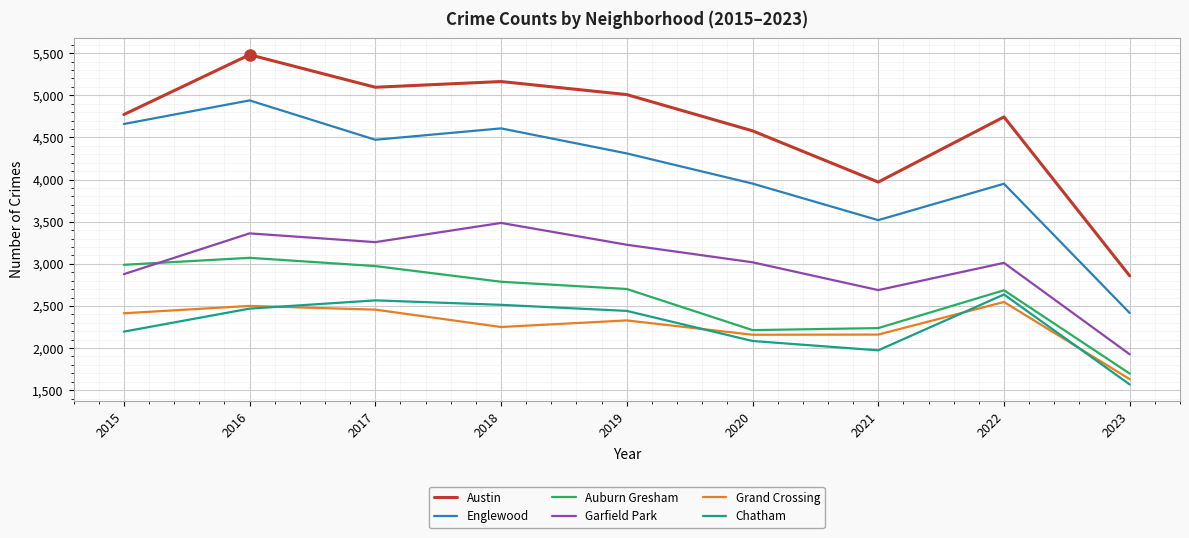

True or false: Englewood and Chatham intersect in this chart.

False